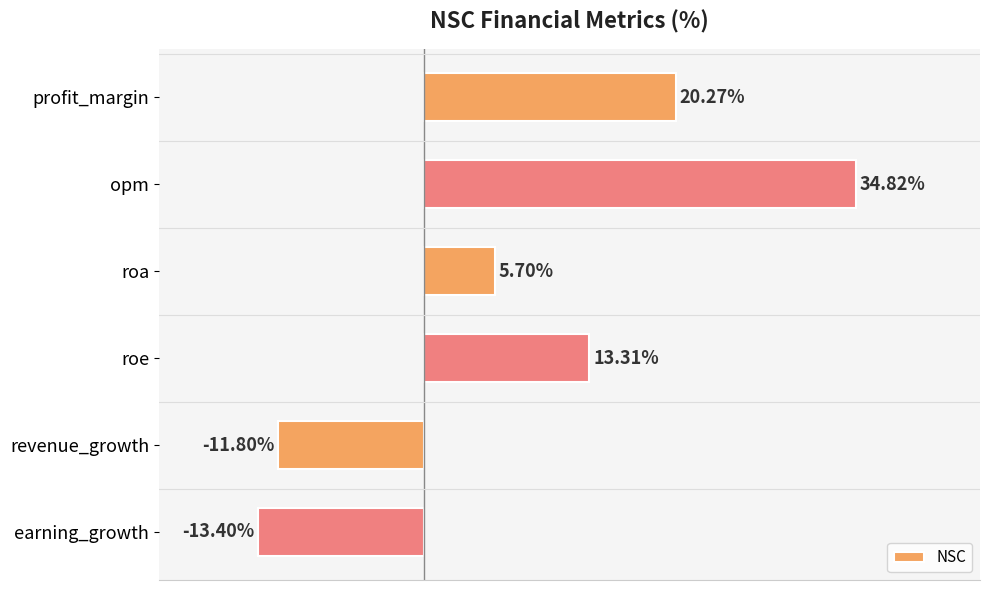

Where is the data nearest to the value 10?

roe